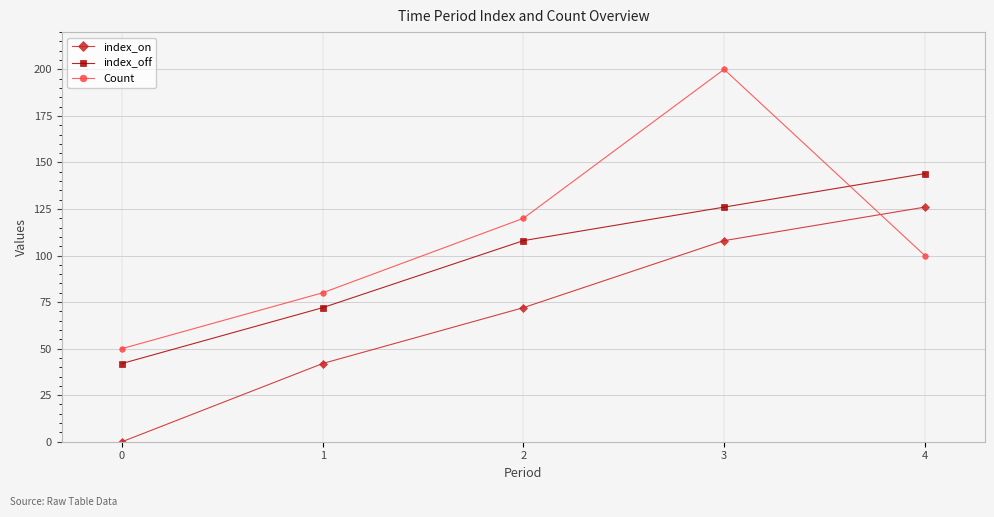

What are all the series names shown in the legend?

index_on, index_off, Count